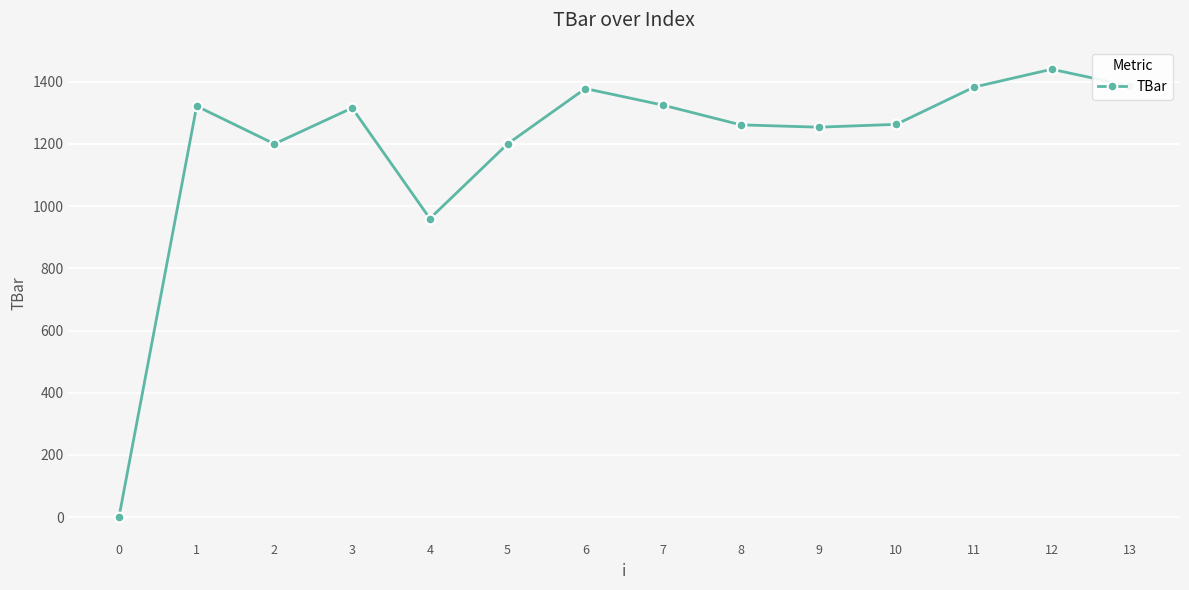

True or false: the data has more than 1 interior local peaks.

True